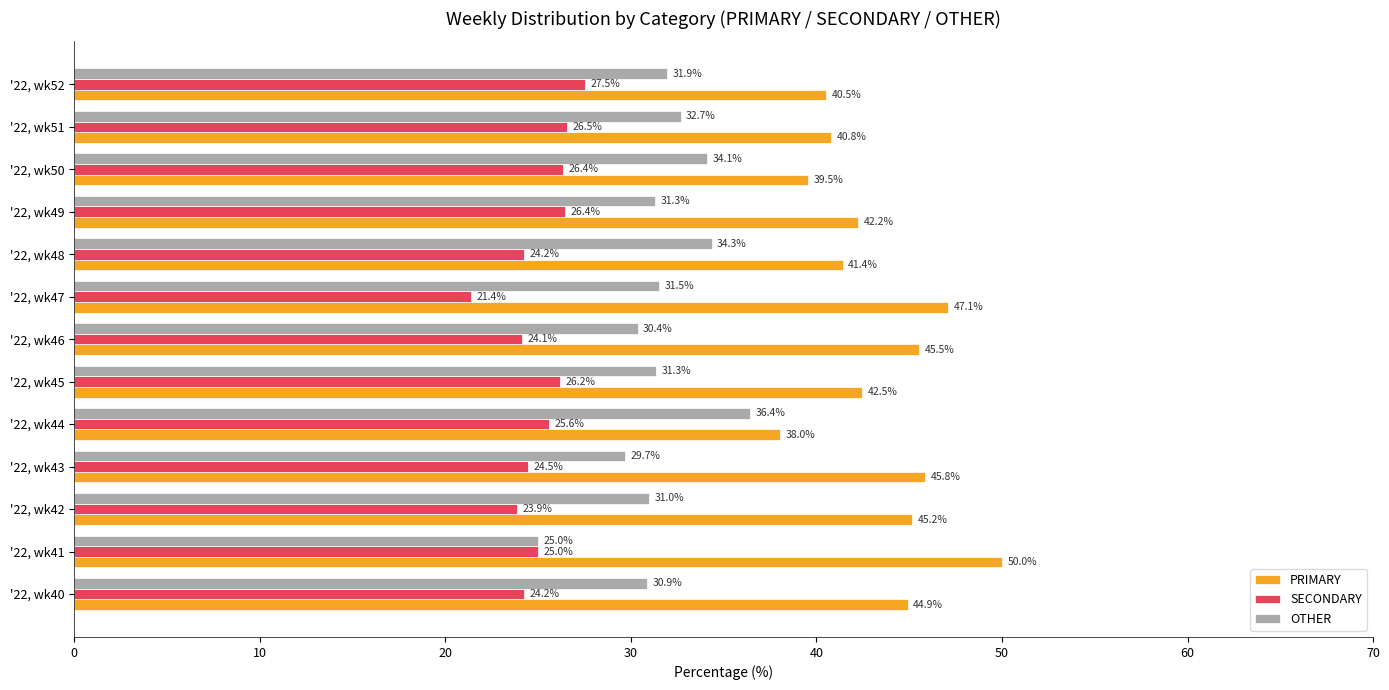

What is the minimum value shown in the chart?

21.4